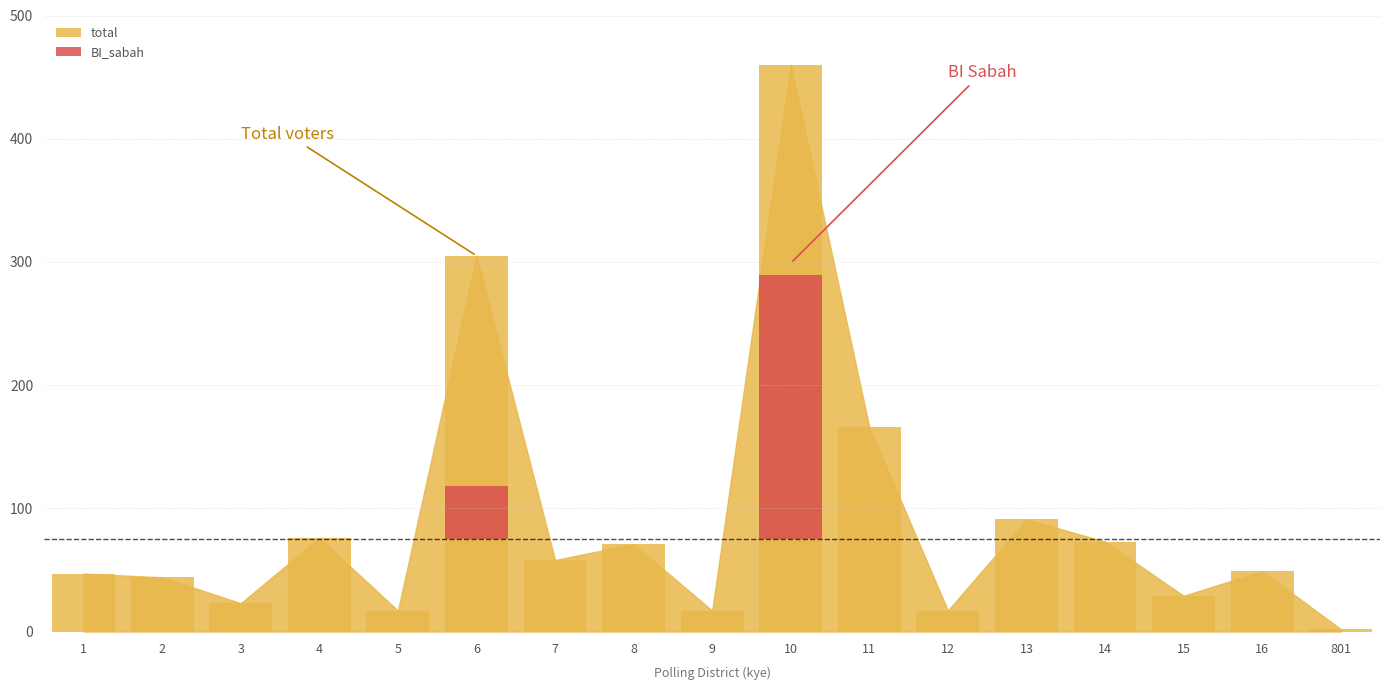

True or false: the data shows 139 at 5.

False